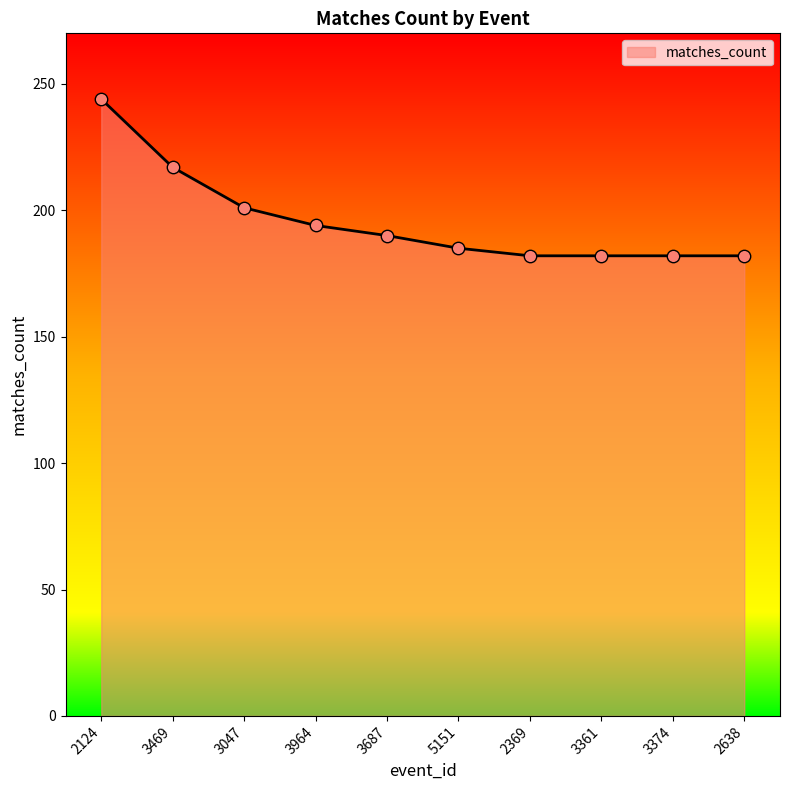

Which has a higher value, 3687 or 2124?

2124